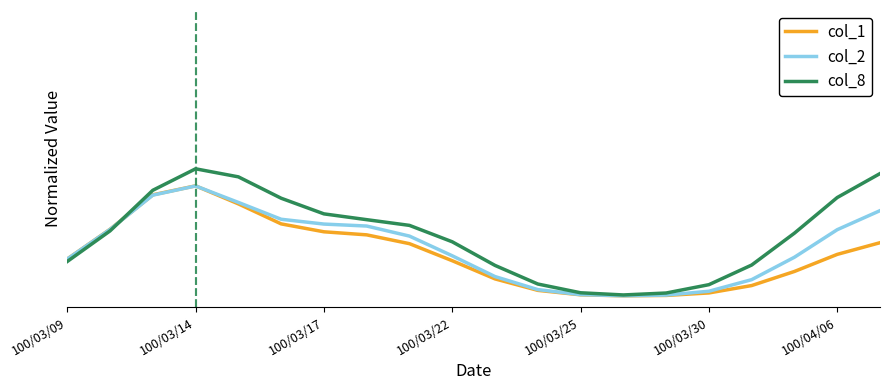

At how many categories does at least one series exceed 0?

20